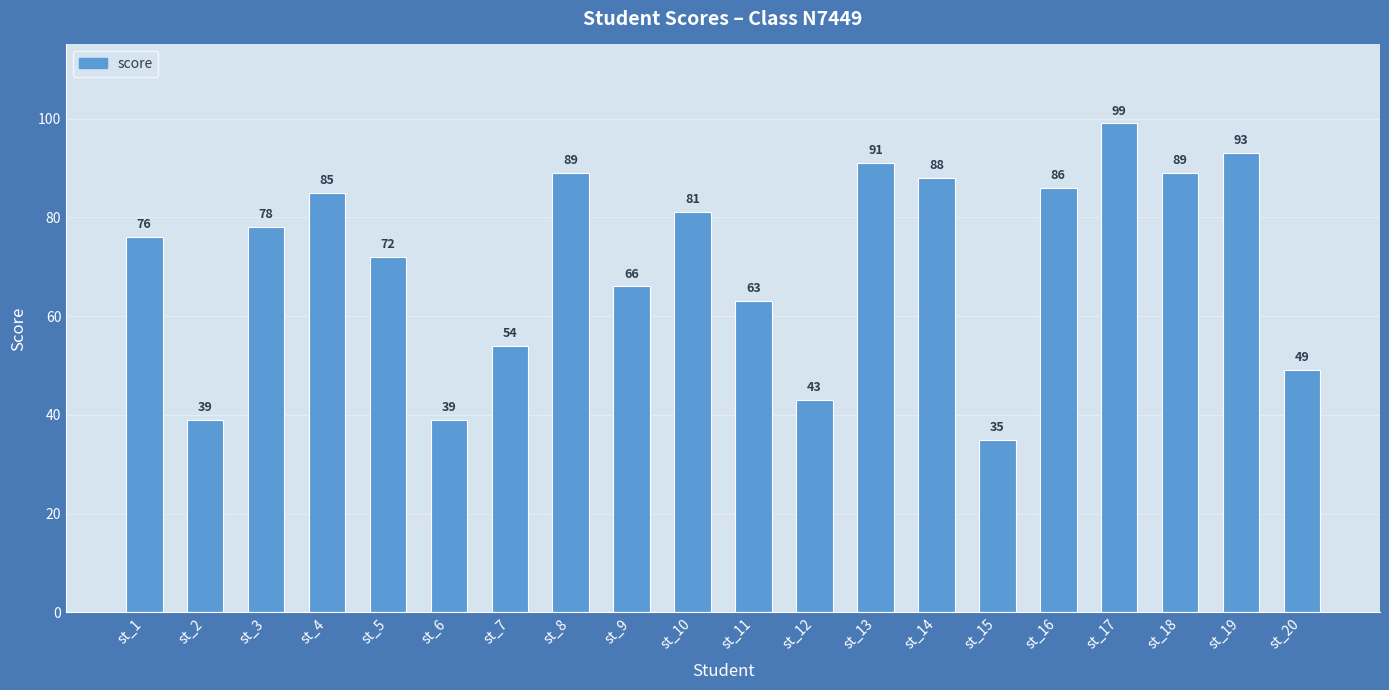

The chart shows a value of 64 at st_20. True or false?

False